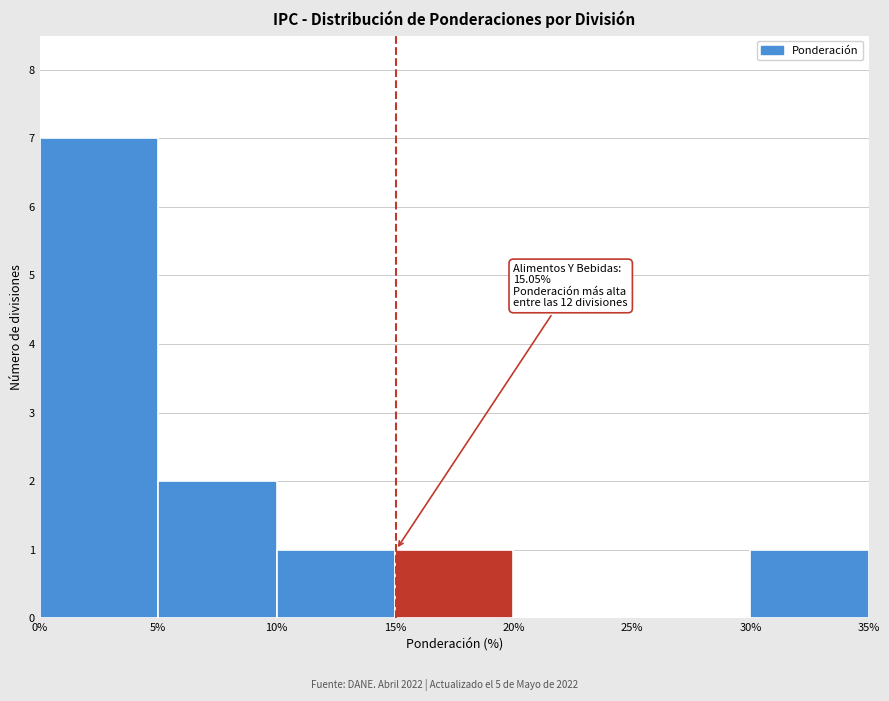

Which range on the x-axis has the tallest bar?

0% to 5%